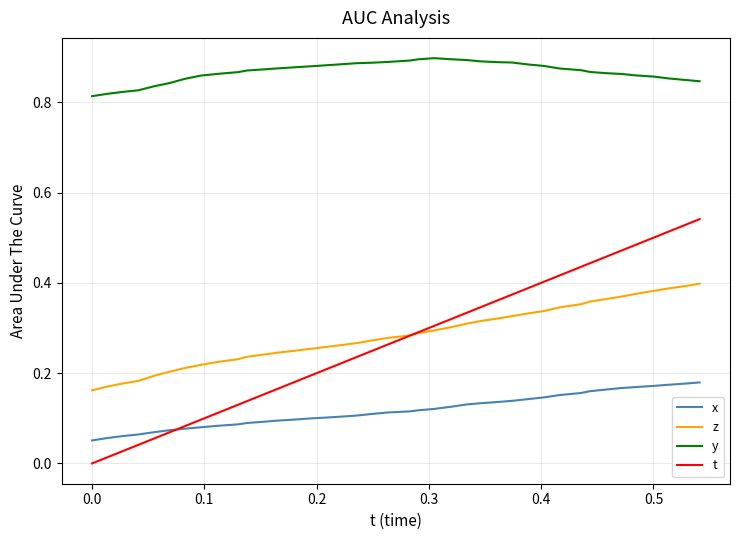

How many z values are between 0 and 1?

40